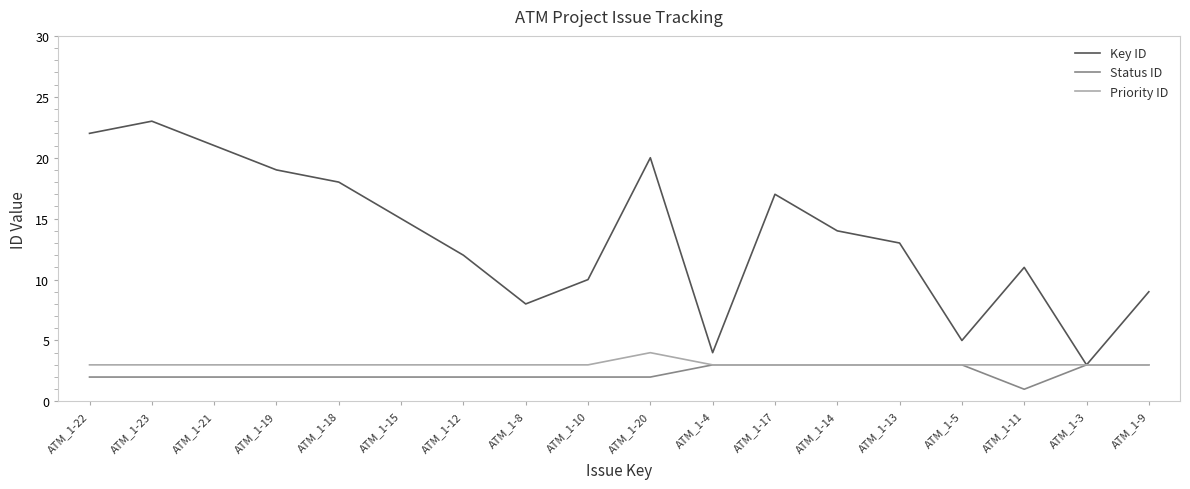

Which series has the largest total across all categories?

Key ID